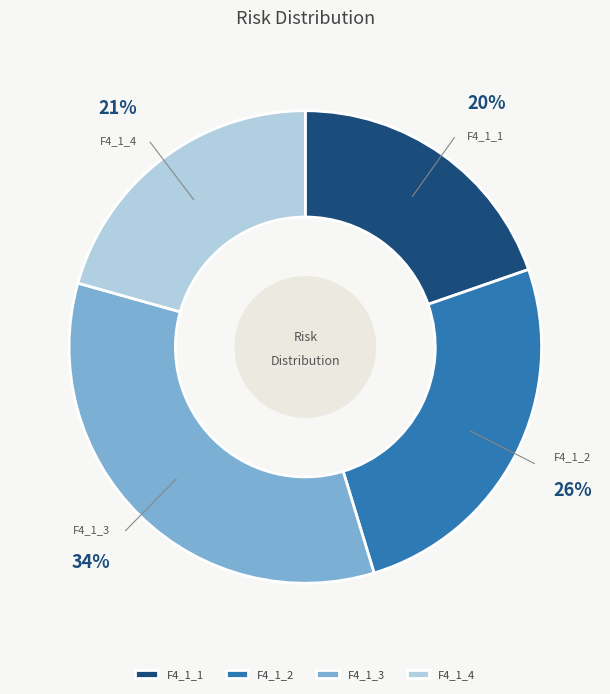

Which category has the smallest portion of the pie?

F4_1_1